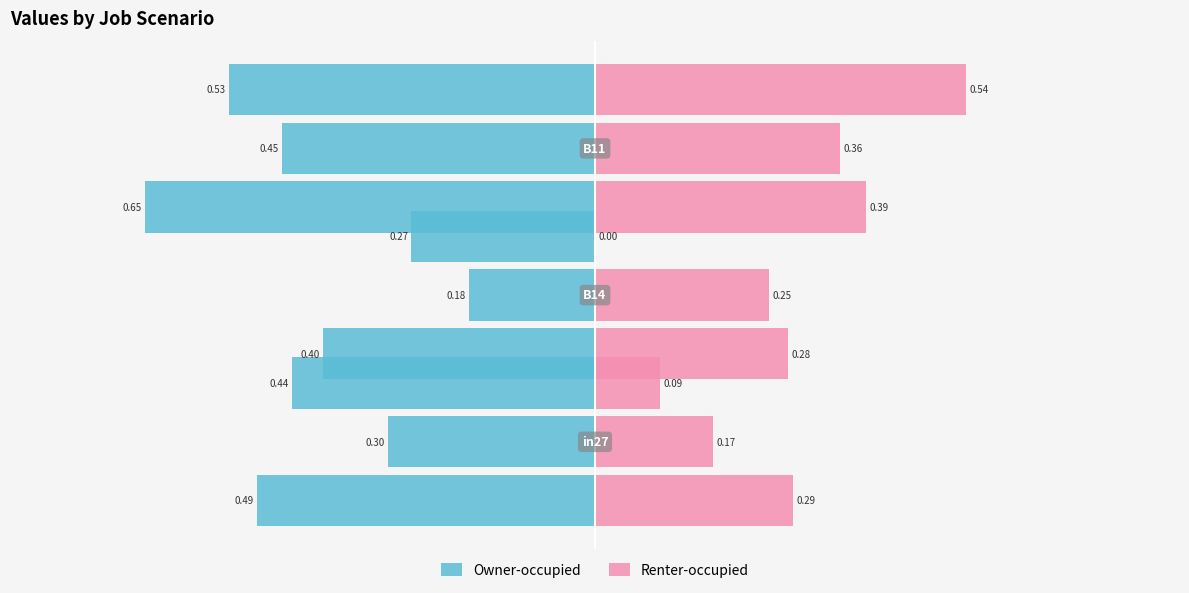

Is it true that Owner-occupied equals -0.1 at 1?

False